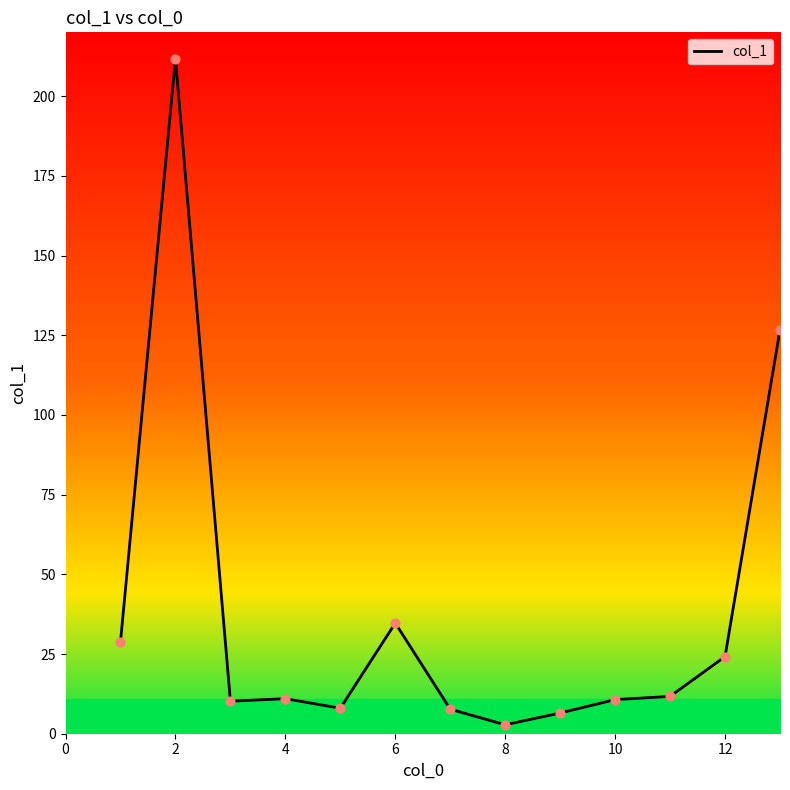

What is the difference between the maximum and minimum values?

208.9